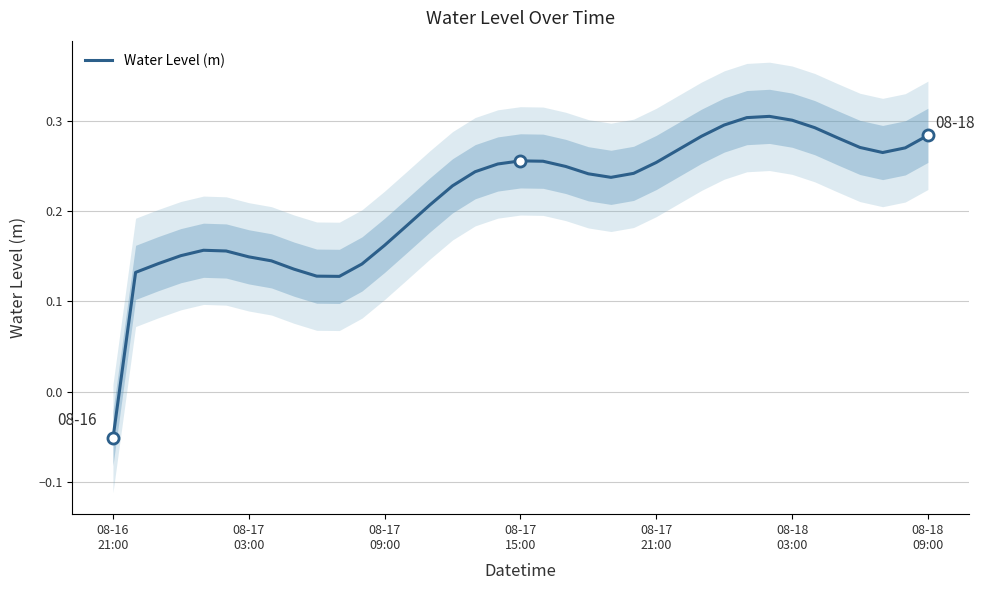

Does the chart display data point markers on the line(s)?

No